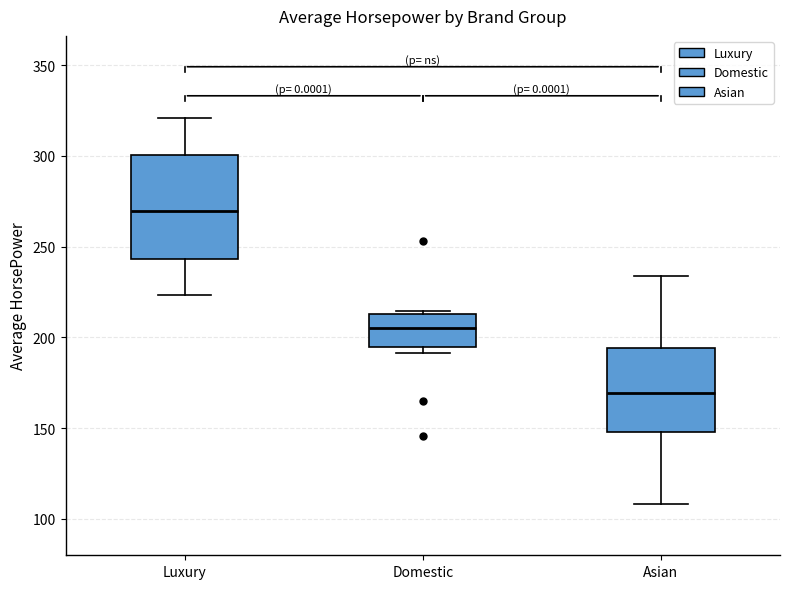

Where does the lower whisker of the box for Asian end on the y-axis? The values are not printed on the chart, so give them approximately, as read against the axis.

110